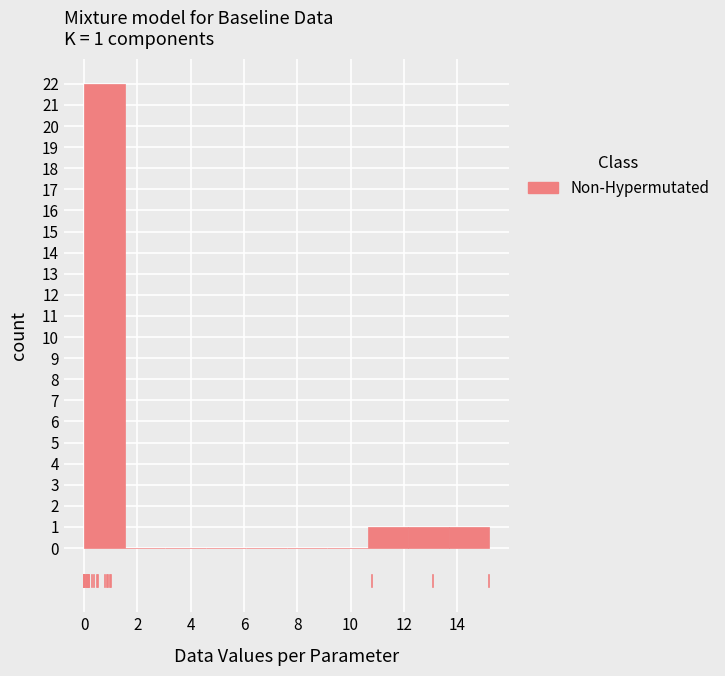

Over which range of the x-axis is the bar tallest?

0.00 to 1.52